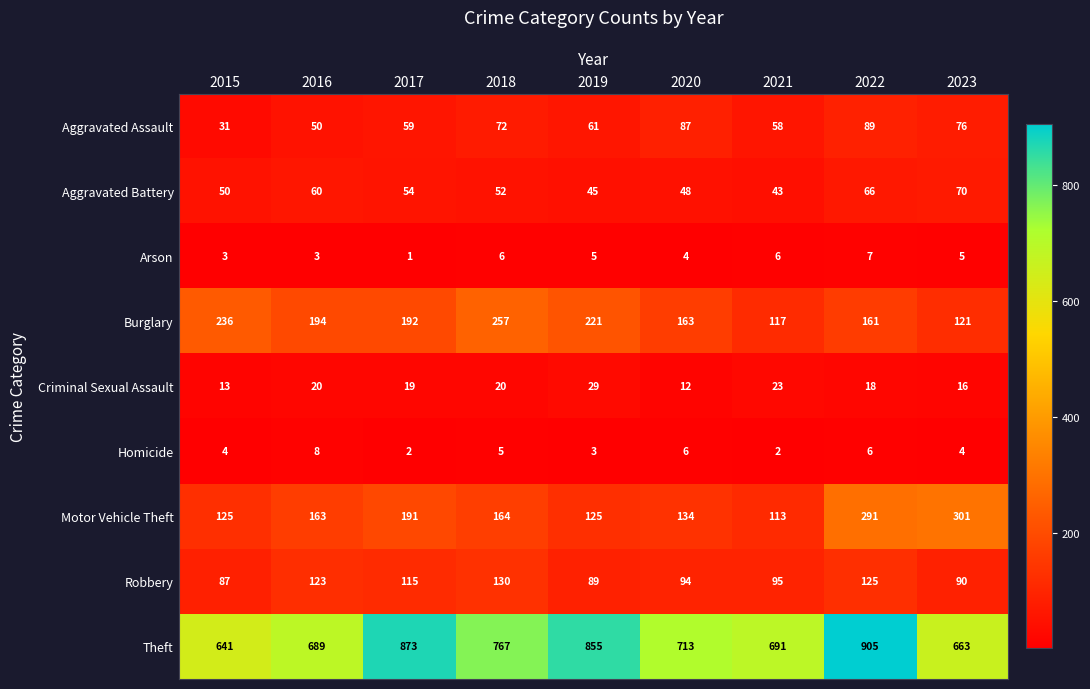

What is the sum of all Aggravated Assault values?

583